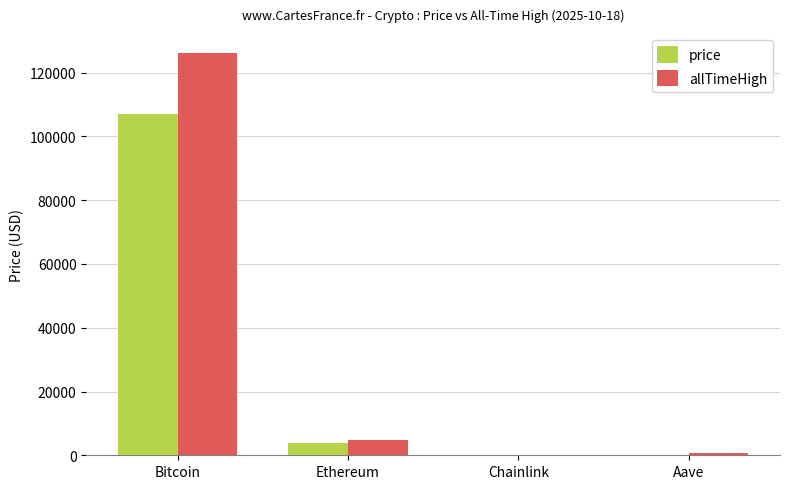

Is the value of allTimeHigh at Bitcoin greater than the value of price at Ethereum?

Yes